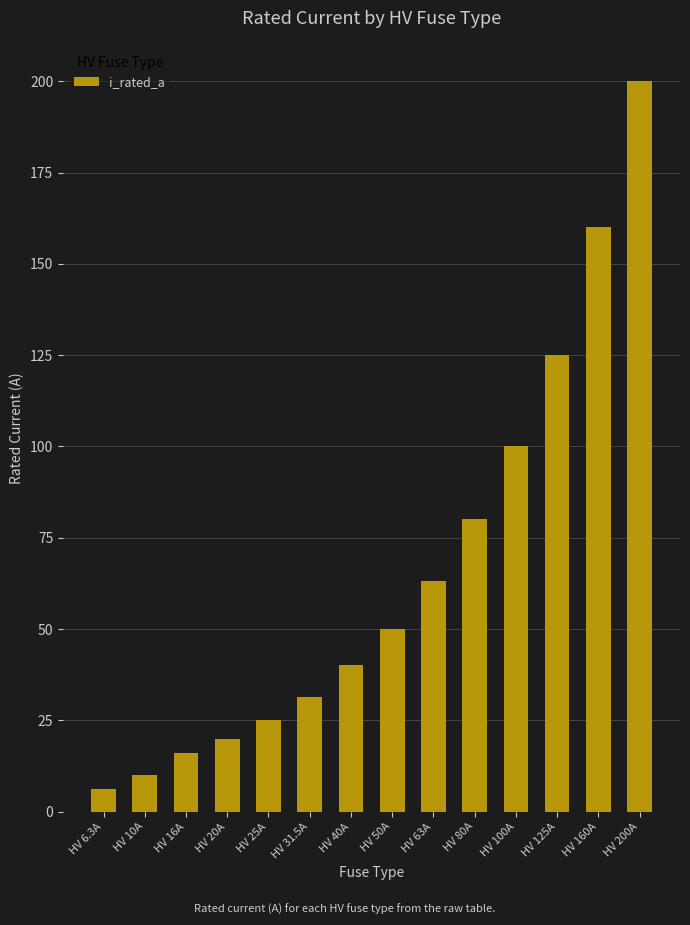

What is the difference between the values at HV 160A and HV 40A?

120.0